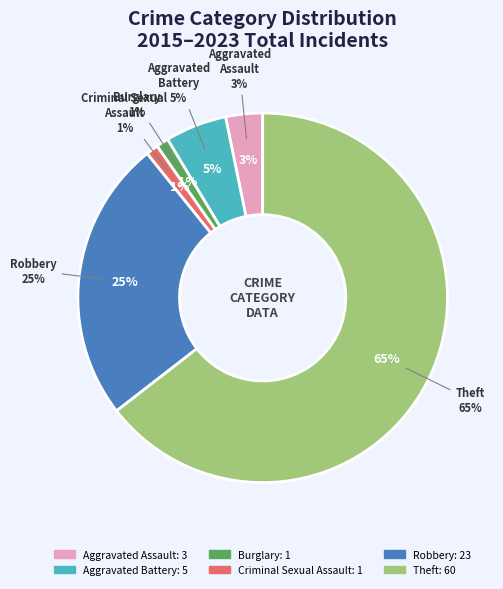

Count the number of slices in the pie.

6